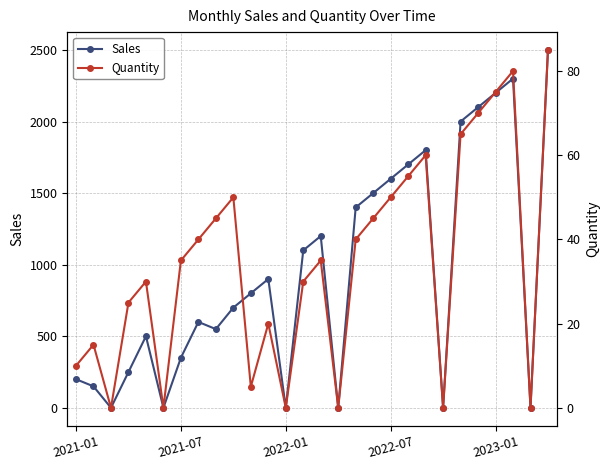

Rank the series by their maximum value, from highest to lowest.

Sales, Quantity